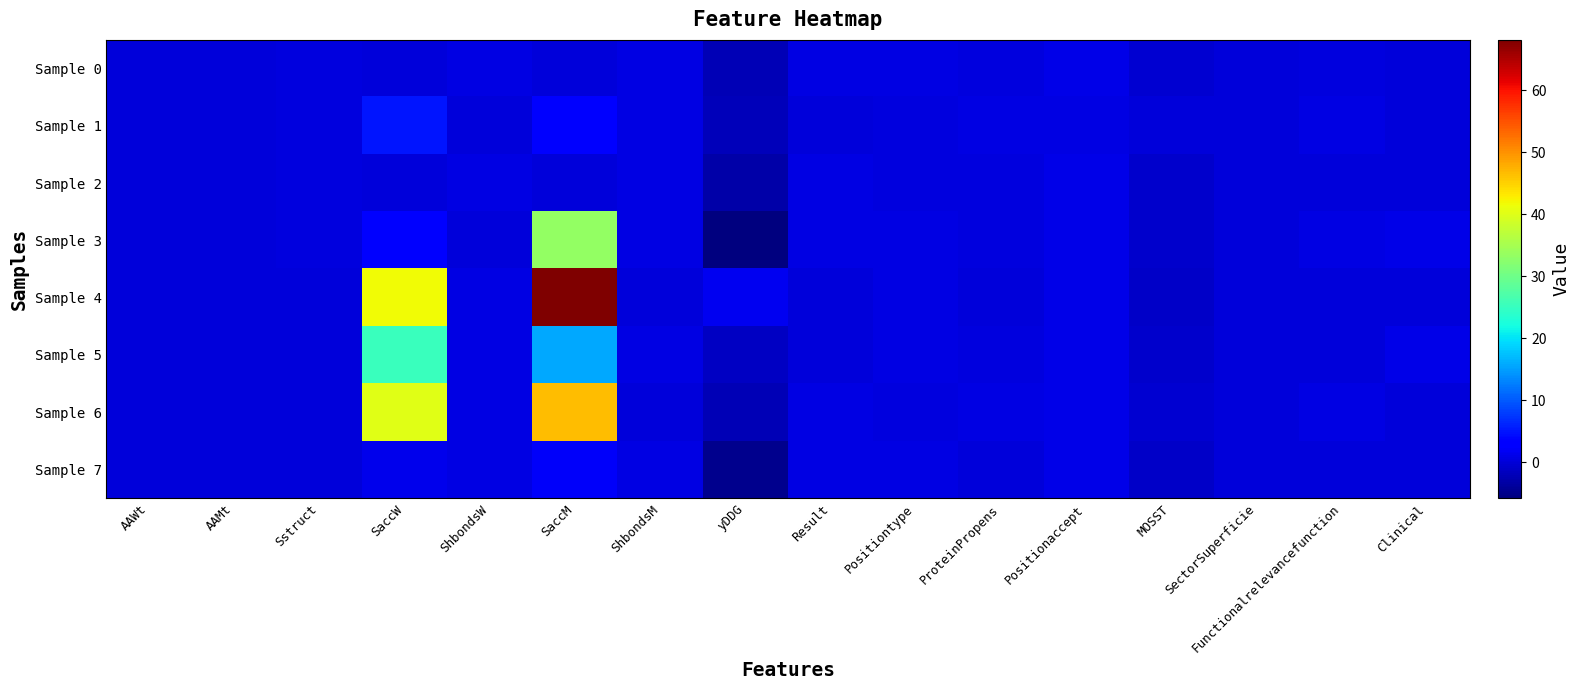

Reading left to right, extract all data points from this chart.

Sample 0: AAWt=0.1	AAMt=0.1	Sstruct=0.5	SaccW=0.0	ShbondsW=0.8	SaccM=0.0	ShbondsM=0.8	yDDG=-2.2	Result=0.6	Positiontype=0.6	ProteinPropens=0.3	Positionaccept=1.0	MOSST=-0.4	SectorSuperficie=0.2	Functionalrelevancefunction=0.3	Clinical=0.0
Sample 1: AAWt=0.1	AAMt=0.1	Sstruct=0.5	SaccW=4.9	ShbondsW=0.2	SaccM=3.1	ShbondsM=0.8	yDDG=-1.8	Result=0.2	Positiontype=0.4	ProteinPropens=0.7	Positionaccept=0.7	MOSST=0.0	SectorSuperficie=0.1	Functionalrelevancefunction=0.8	Clinical=0.0
Sample 2: AAWt=0.2	AAMt=0.1	Sstruct=0.5	SaccW=0.1	ShbondsW=0.8	SaccM=0.1	ShbondsM=0.8	yDDG=-3.2	Result=0.6	Positiontype=0.4	ProteinPropens=0.5	Positionaccept=0.9	MOSST=-0.8	SectorSuperficie=0.1	Functionalrelevancefunction=0.1	Clinical=0.0
Sample 3: AAWt=0.1	AAMt=0.1	Sstruct=0.5	SaccW=3.2	ShbondsW=0.2	SaccM=33.2	ShbondsM=0.8	yDDG=-5.8	Result=0.6	Positiontype=0.6	ProteinPropens=0.5	Positionaccept=0.9	MOSST=-0.8	SectorSuperficie=0.1	Functionalrelevancefunction=0.6	Clinical=1.0
Sample 4: AAWt=0.1	AAMt=0.1	Sstruct=0.1	SaccW=41.8	ShbondsW=0.8	SaccM=68.1	ShbondsM=0.1	yDDG=1.6	Result=0.1	Positiontype=0.6	ProteinPropens=0.0	Positionaccept=0.9	MOSST=-1.0	SectorSuperficie=0.1	Functionalrelevancefunction=0.1	Clinical=0.0
Sample 5: AAWt=0.1	AAMt=0.1	Sstruct=0.1	SaccW=25.3	ShbondsW=0.8	SaccM=15.7	ShbondsM=0.8	yDDG=-1.4	Result=0.2	Positiontype=0.6	ProteinPropens=0.3	Positionaccept=1.0	MOSST=-0.7	SectorSuperficie=0.2	Functionalrelevancefunction=0.2	Clinical=1.0
Sample 6: AAWt=0.1	AAMt=0.1	Sstruct=0.2	SaccW=40.3	ShbondsW=0.8	SaccM=46.6	ShbondsM=0.1	yDDG=-2.2	Result=0.6	Positiontype=0.4	ProteinPropens=0.6	Positionaccept=0.9	MOSST=-0.6	SectorSuperficie=0.1	Functionalrelevancefunction=0.6	Clinical=0.0
Sample 7: AAWt=0.2	AAMt=0.1	Sstruct=0.2	SaccW=1.4	ShbondsW=0.8	SaccM=2.0	ShbondsM=0.8	yDDG=-4.9	Result=0.6	Positiontype=0.6	ProteinPropens=0.0	Positionaccept=1.0	MOSST=-1.0	SectorSuperficie=0.1	Functionalrelevancefunction=0.1	Clinical=0.0